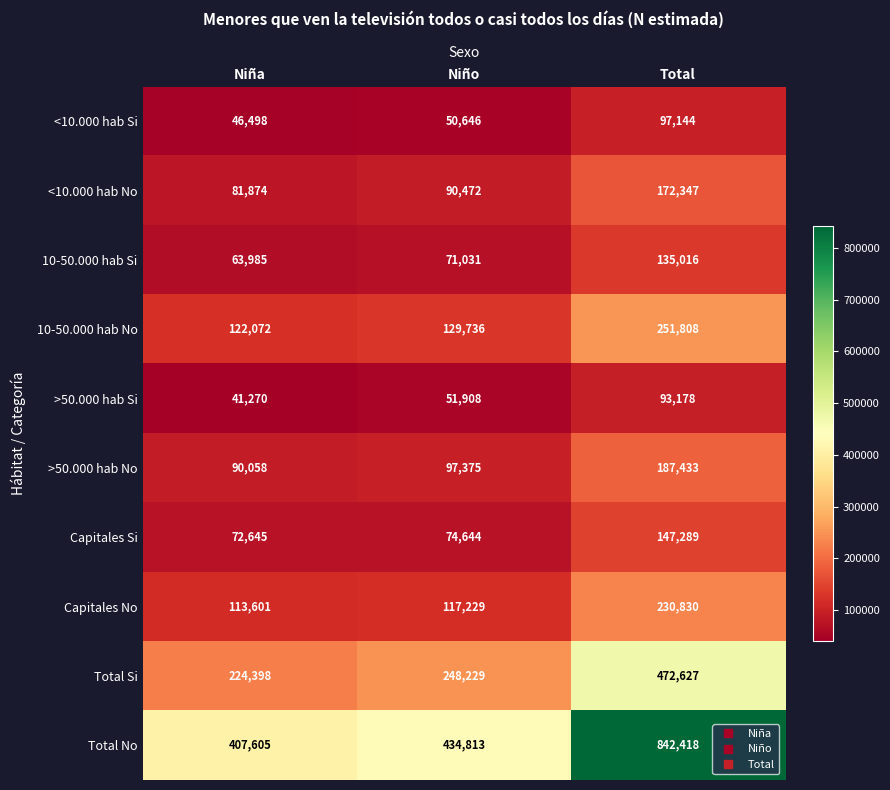

What is the difference between the second highest and minimum values in the Capitales Si series?

1999